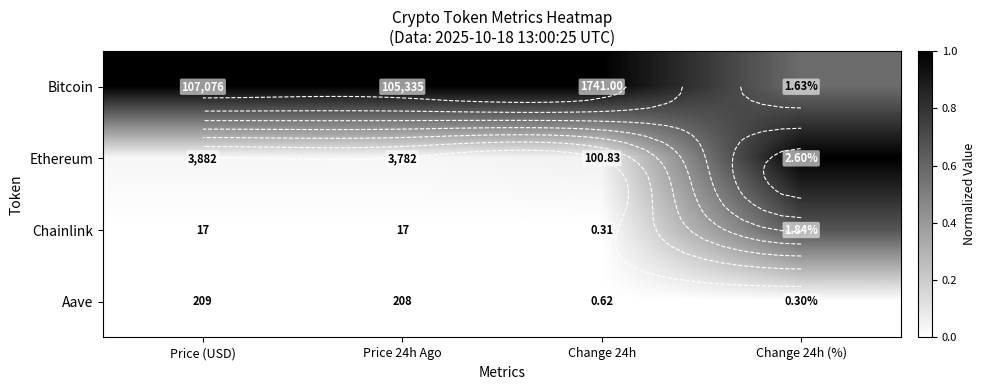

Which series has the widest spread of values?

Ethereum